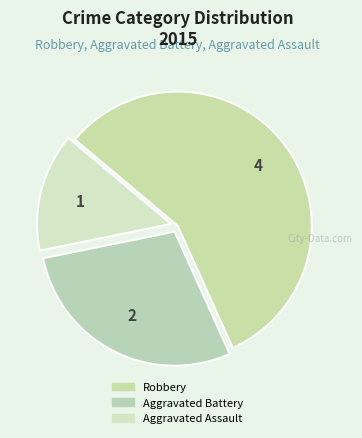

To the nearest percent, what portion does Aggravated Battery represent?

29%